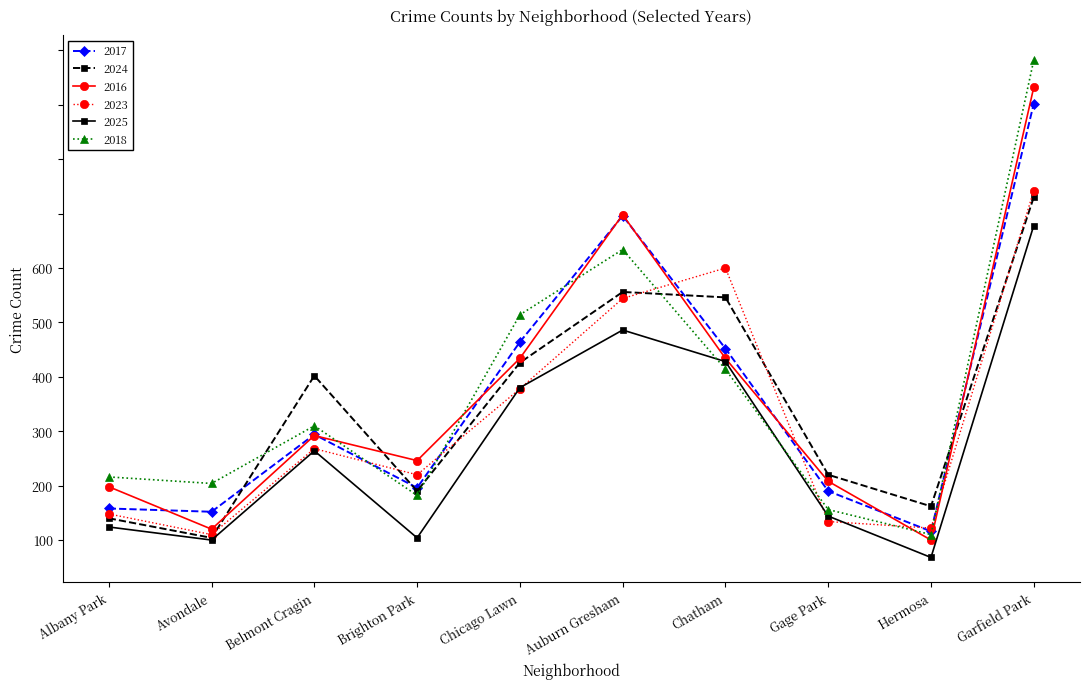

True or false: 2016 has more than 2 points higher than both neighbors.

False